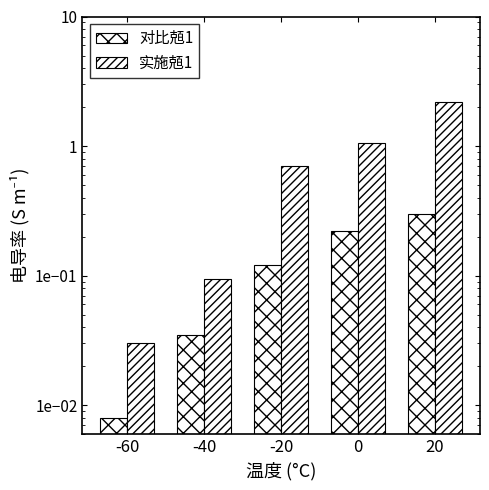

What is the difference between the maximum and second lowest values in the 实施兡1 series?

2.1